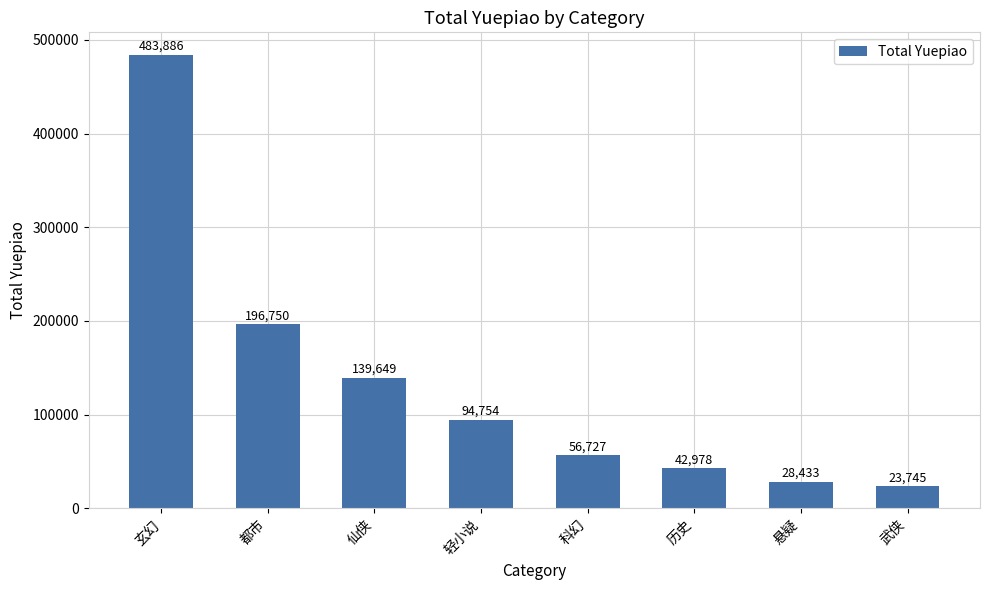

What is the greatest value displayed?

483886